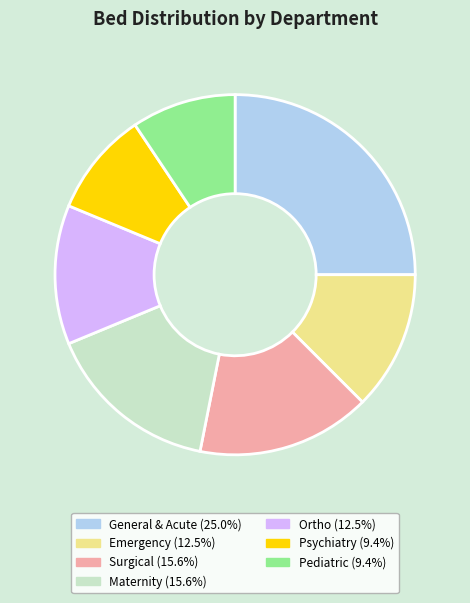

Does Ortho account for over 50% of the chart?

No